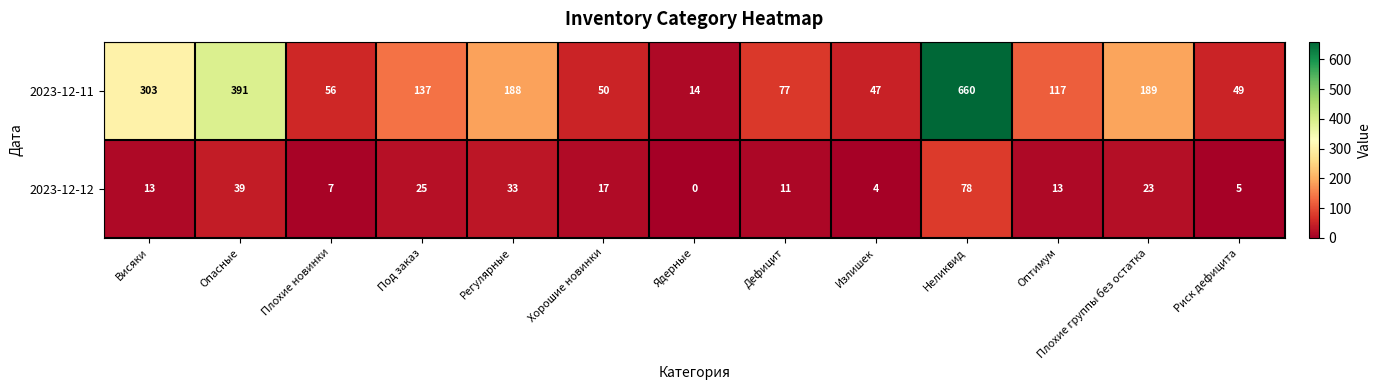

At which label does 2023-12-11 first exceed 117?

Висяки